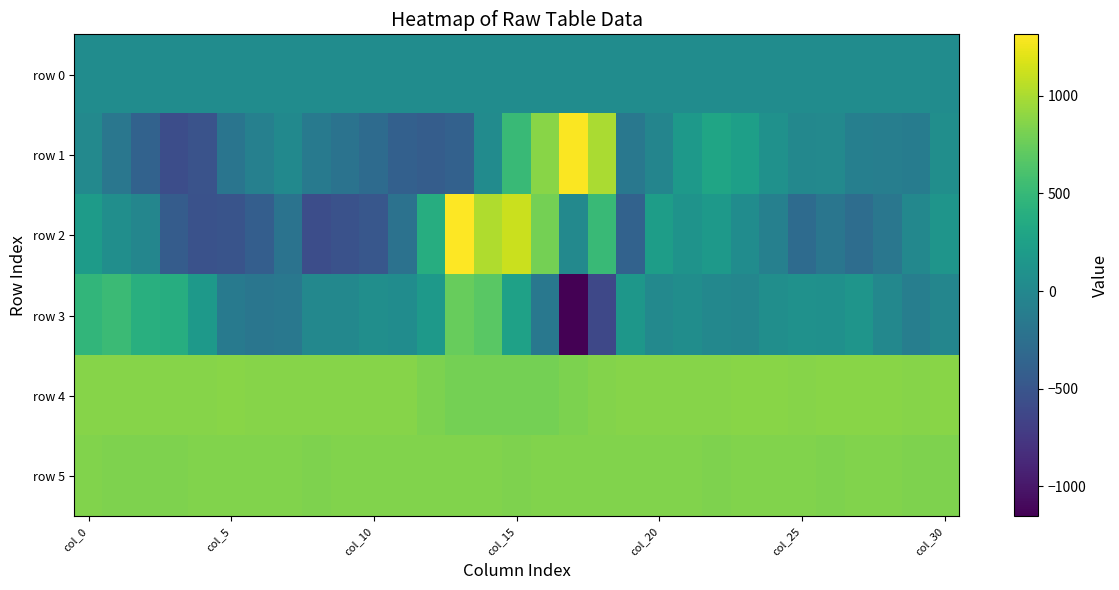

Reading left to right, transcribe all the data shown in this chart.

row 0: 42.6	42.6	42.6	42.6	42.8	42.8	42.8	42.8	43.0	43.0	43.0	43.0	43.2	43.2	43.2	43.2	43.4	43.4	43.4	43.4	43.5	43.6	43.6	43.6	43.8	43.8	43.8	43.8	43.9	43.9	43.9
row 1: 6.0	-179.0	-378.0	-572.0	-520.0	-198.0	-75.0	14.0	-137.0	-217.0	-293.0	-394.0	-422.0	-387.0	33.0	524.0	874.0	1304.0	998.0	-164.0	-27.0	176.0	298.0	244.0	95.0	0.0	8.0	-87.0	-99.0	-114.0	68.0
row 2: 205.0	62.0	-23.0	-431.0	-535.0	-512.0	-415.0	-214.0	-569.0	-532.0	-488.0	-227.0	386.0	1315.0	1022.0	1121.0	797.0	7.0	524.0	-380.0	221.0	111.0	180.0	46.0	-75.0	-292.0	-185.0	-275.0	-176.0	-5.0	132.0
row 3: 472.0	526.0	400.0	384.0	173.0	-134.0	-189.0	-169.0	-3.0	-4.0	67.0	44.0	171.0	742.0	687.0	261.0	-162.0	-1154.0	-617.0	157.0	10.0	61.0	-5.0	-18.0	68.0	98.0	87.0	131.0	-6.0	-101.0	-19.0
row 4: 869.0	868.0	867.0	866.0	867.0	873.0	870.0	871.0	869.0	867.0	868.0	862.0	827.0	803.0	798.0	798.0	798.0	829.0	861.0	869.0	869.0	871.0	864.0	873.0	872.0	866.0	872.0	879.0	876.0	871.0	875.0
row 5: 843.0	837.0	842.0	842.0	846.0	844.0	845.0	845.0	841.0	844.0	843.0	843.0	848.0	846.0	846.0	842.0	845.0	850.0	847.0	845.0	843.0	849.0	842.0	843.0	844.0	844.0	841.0	845.0	846.0	837.0	841.0